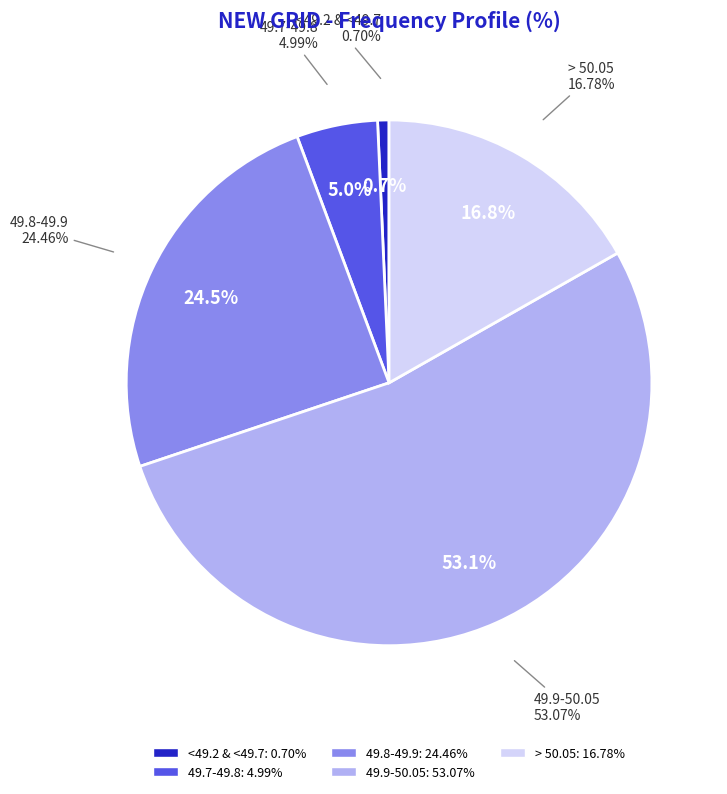

What percentage is the 49.9-50.05 slice, to the nearest percent?

53%